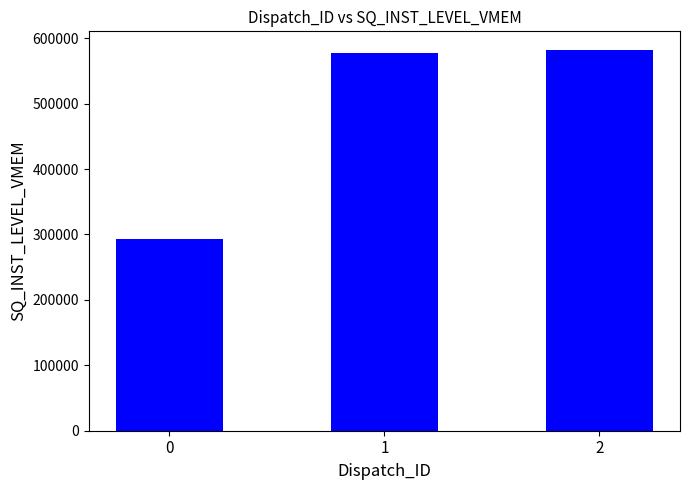

What is the average value?

484060